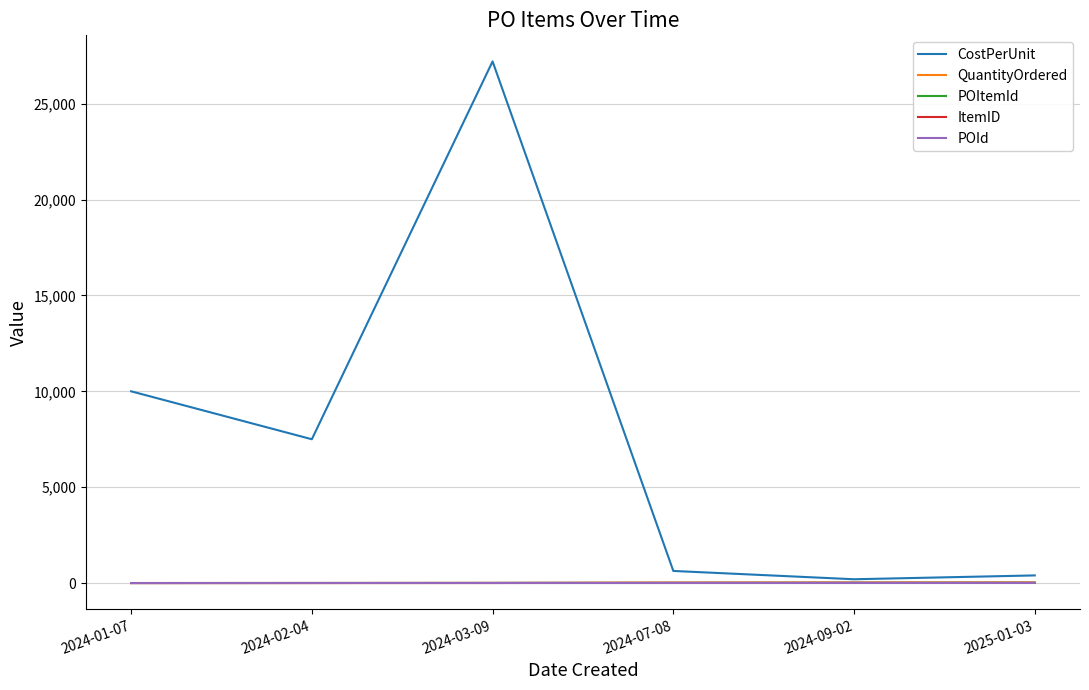

Which series has the widest spread of values?

CostPerUnit